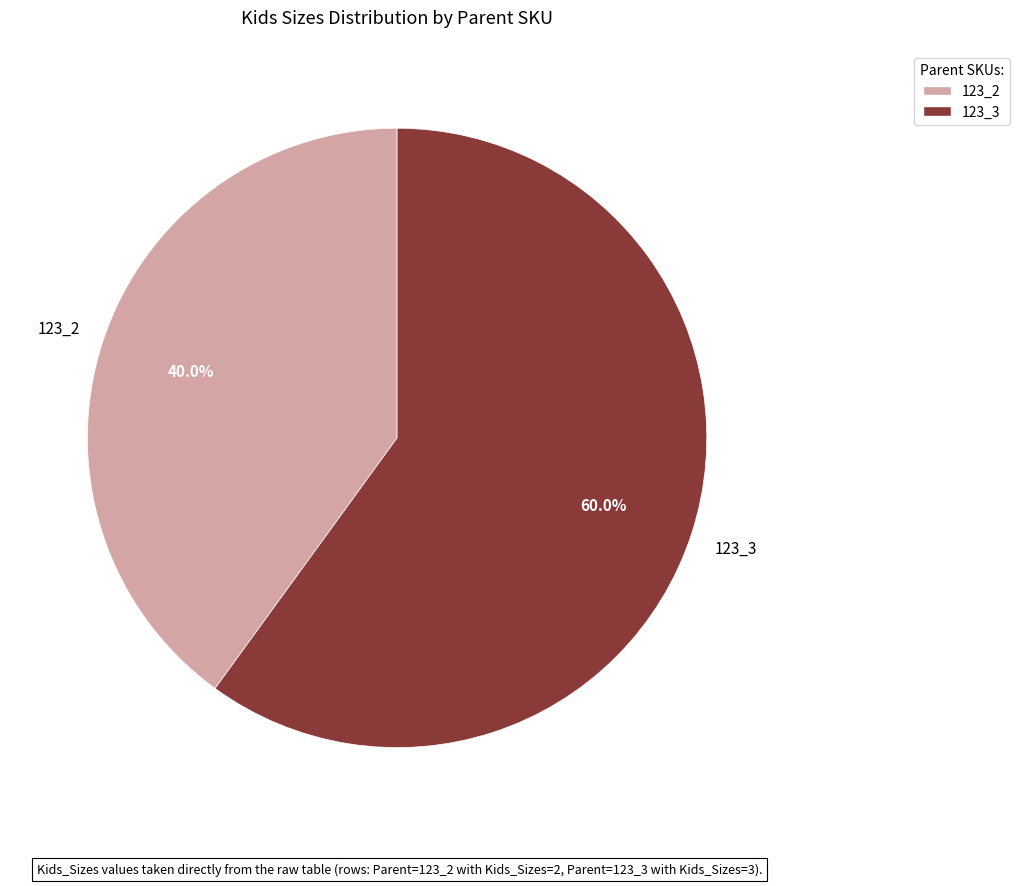

To the nearest percent, what is the difference between the largest and smallest slice percentages?

20%